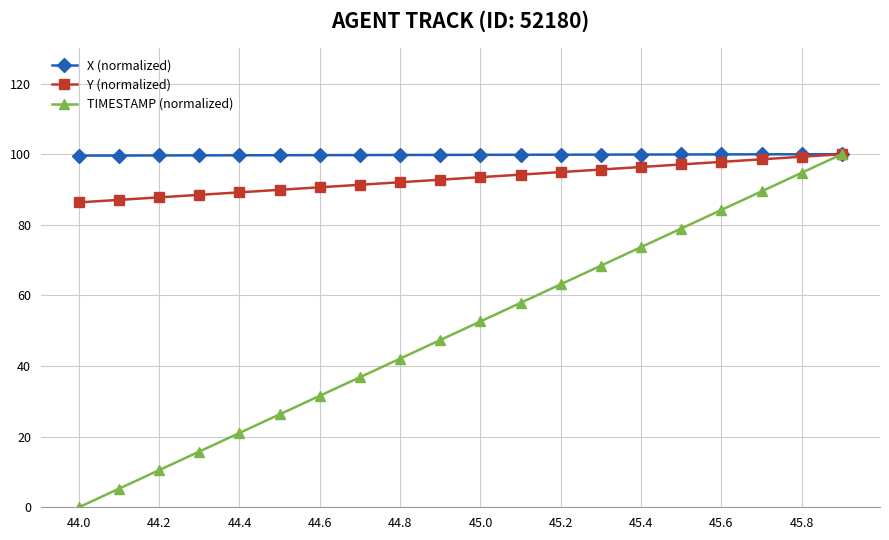

Which series has the widest spread of values?

TIMESTAMP (normalized)